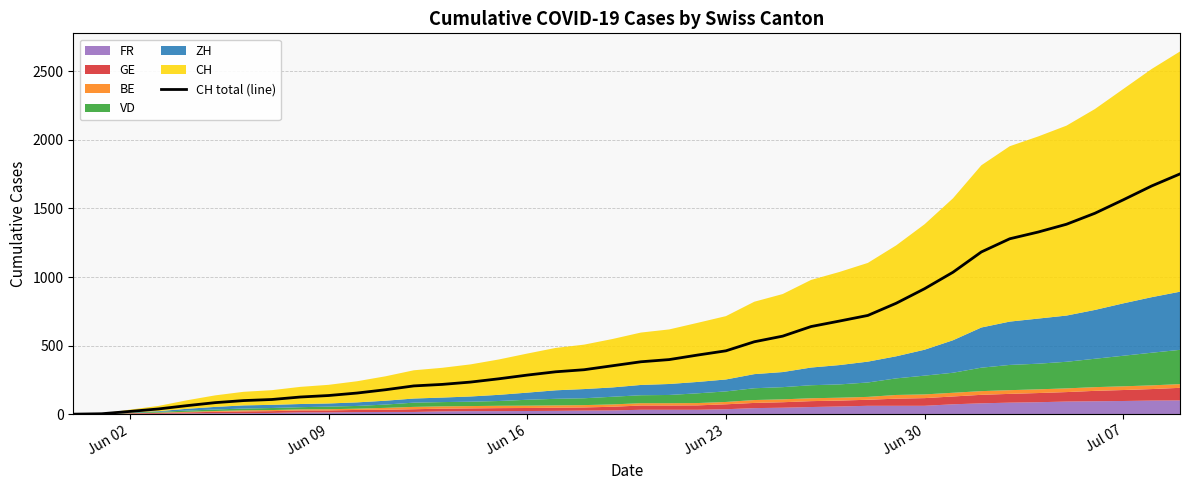

Reading left to right, extract all data points from this chart.

0	3	20	38	62	84	99	107	125	136	154	178	206	217	234	258	285	309	324	353	382	398	431	462	528	569	639	679	720	809	915	1035	1183	1279	1328	1385	1465	1563	1664	1752